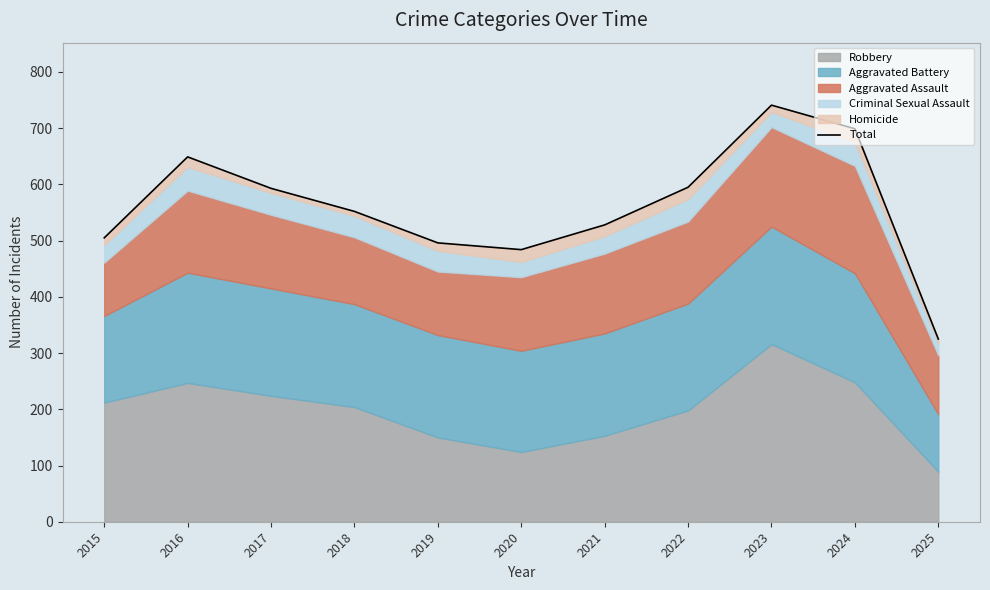

At which category does the chart reach its minimum across all series?

2025